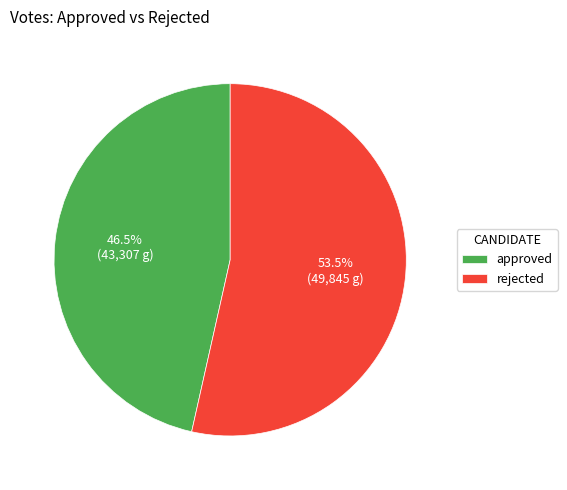

Which slice is the smallest?

approved